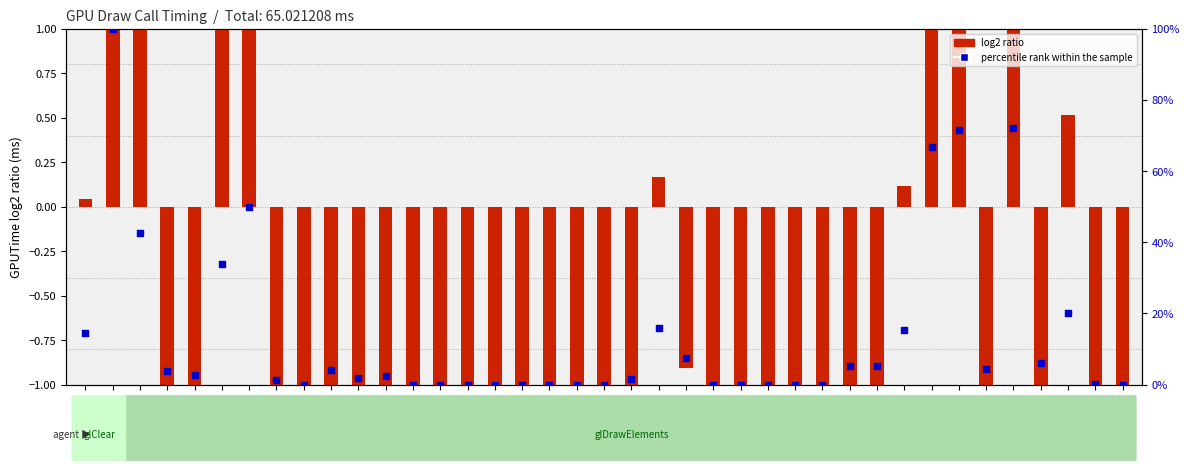

At which category is the sum across all series the highest?

2